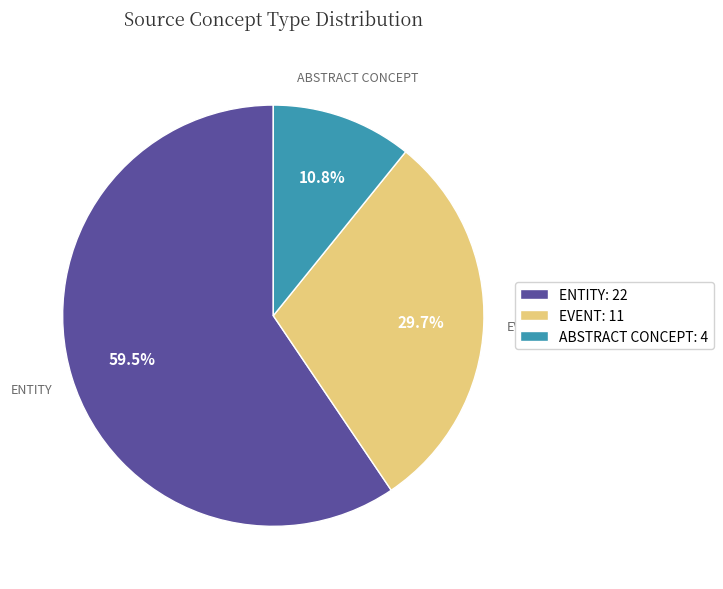

Rank the categories by value from lowest to highest.

ABSTRACT CONCEPT: 4, EVENT: 11, ENTITY: 22